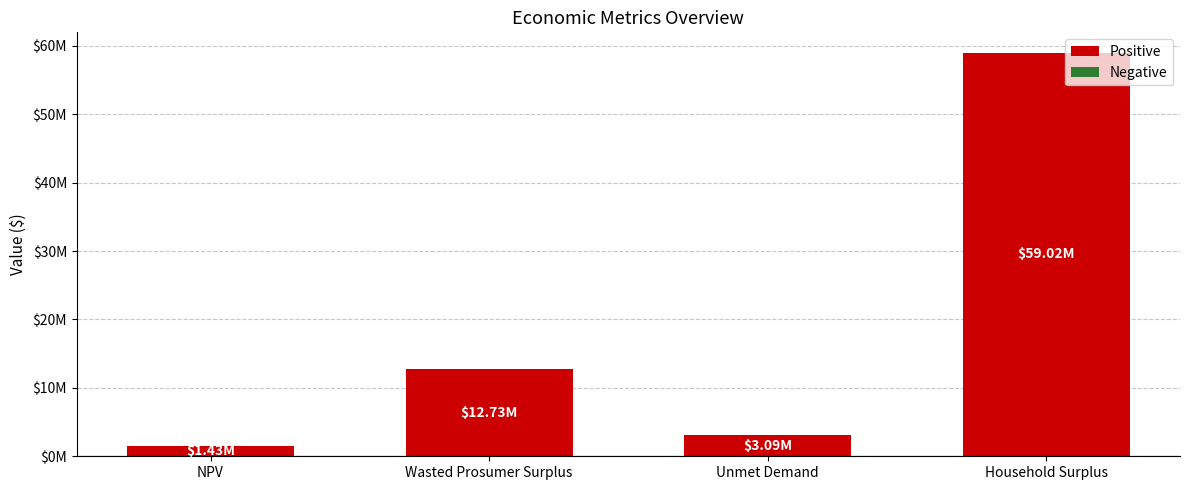

Reading right to left, what are all the values shown in this chart?

59017089.2	3093416.2	12728675.0	1432807.6